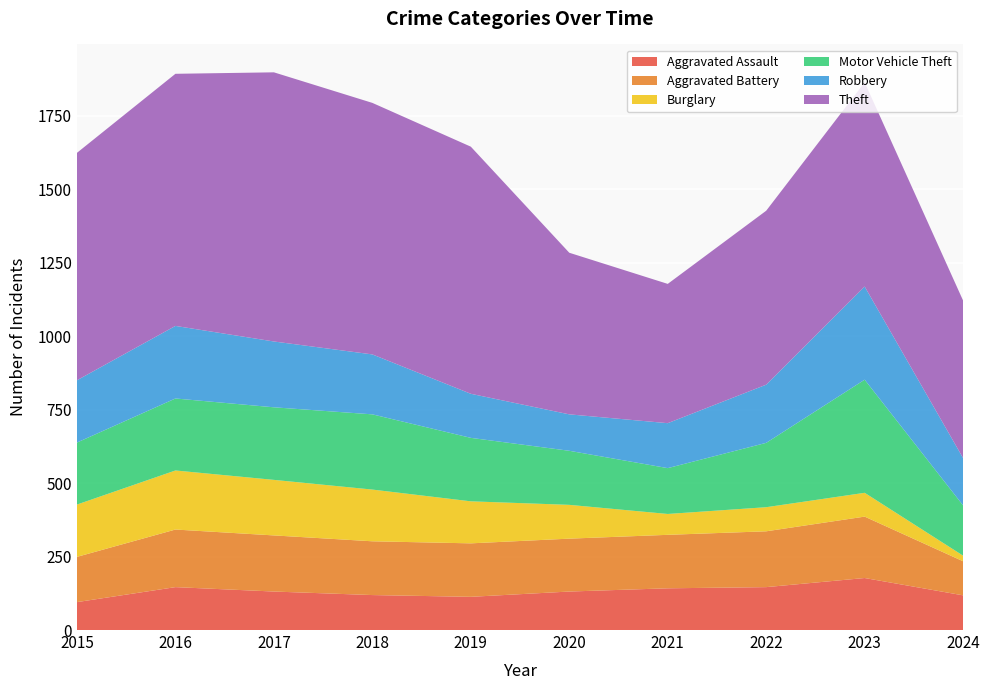

Reading right to left, transcribe all the data shown in this chart.

Aggravated Assault: 2024=118	2023=177	2022=146	2021=142	2020=131	2019=113	2018=119	2017=131	2016=146	2015=95
Aggravated Battery: 2024=116	2023=209	2022=190	2021=182	2020=180	2019=182	2018=183	2017=191	2016=196	2015=154
Burglary: 2024=19	2023=81	2022=82	2021=71	2020=115	2019=143	2018=176	2017=189	2016=201	2015=178
Motor Vehicle Theft: 2024=171	2023=385	2022=219	2021=156	2020=184	2019=216	2018=256	2017=247	2016=245	2015=211
Robbery: 2024=161	2023=317	2022=198	2021=153	2020=124	2019=150	2018=204	2017=224	2016=247	2015=212
Theft: 2024=536	2023=695	2022=592	2021=474	2020=550	2019=841	2018=856	2017=916	2016=858	2015=774